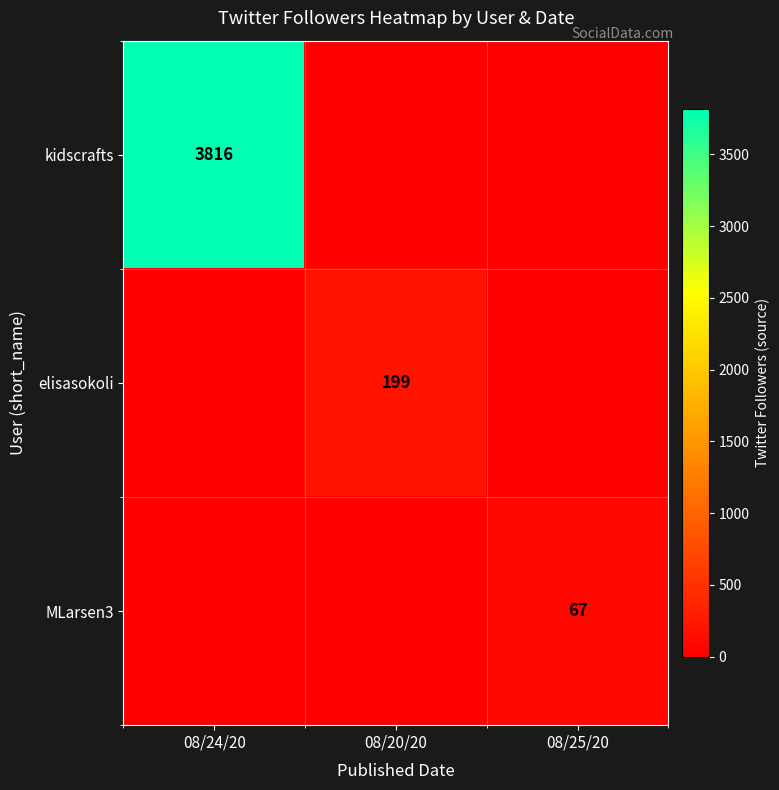

The value of kidscrafts at 08/24/20 is 3816. True or false?

True